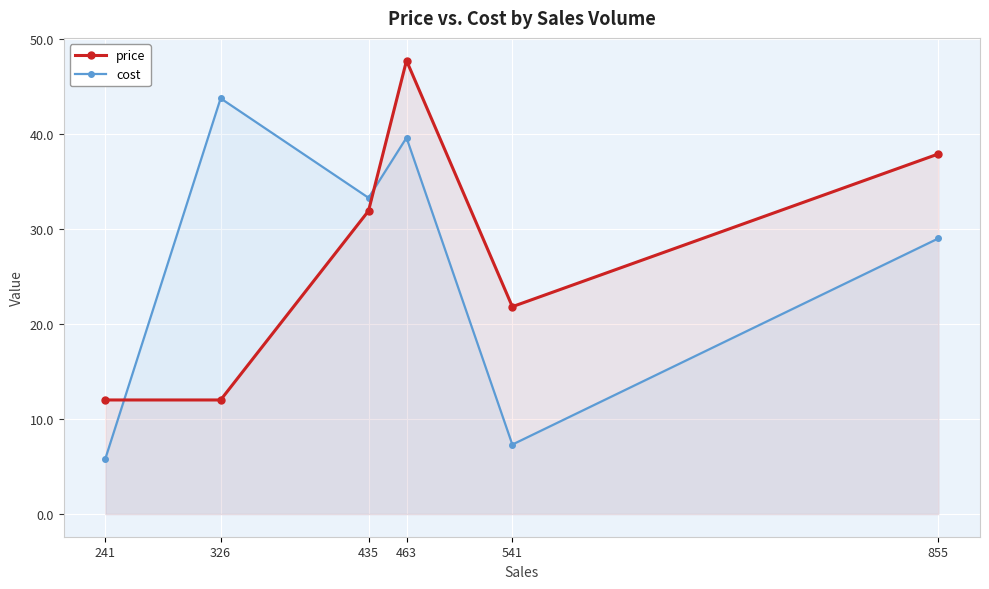

The price series shows 85.0 at 463. True or false?

False